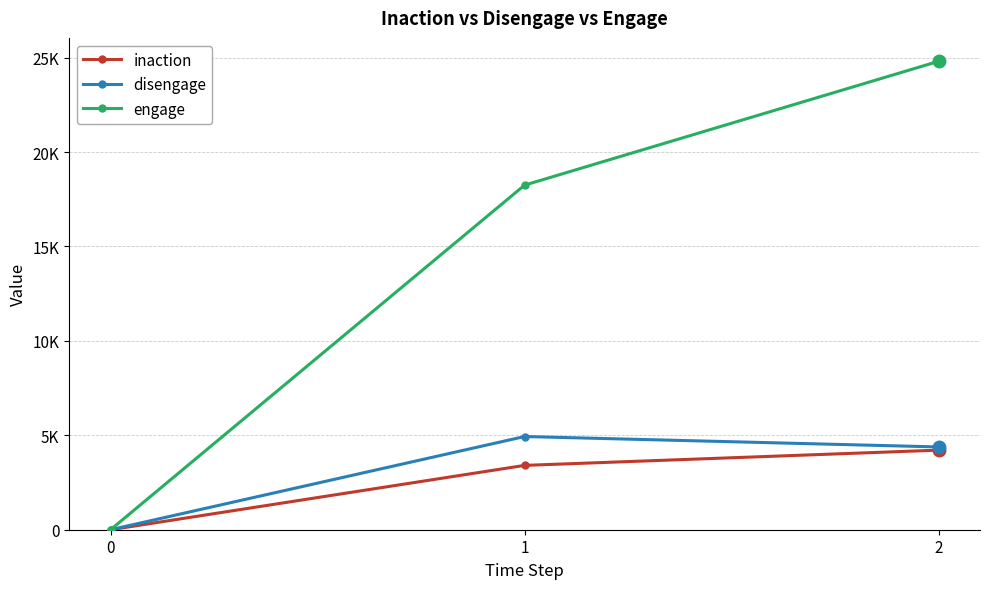

Reading left to right, extract all data points from this chart.

inaction: 0=0	1=3407	2=4215
disengage: 0=0	1=4936	2=4384
engage: 0=0	1=18250	2=24808